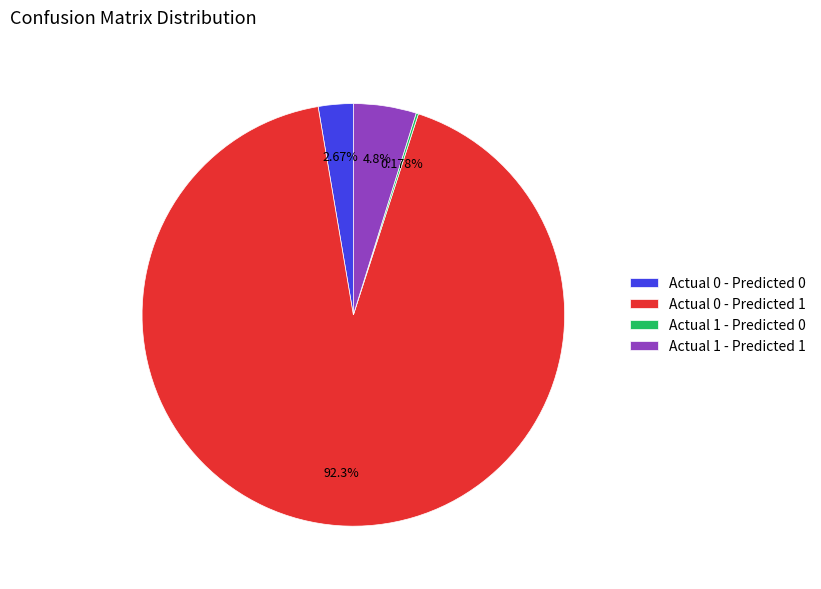

What is the largest slice in the pie chart?

Actual 0 - Predicted 1